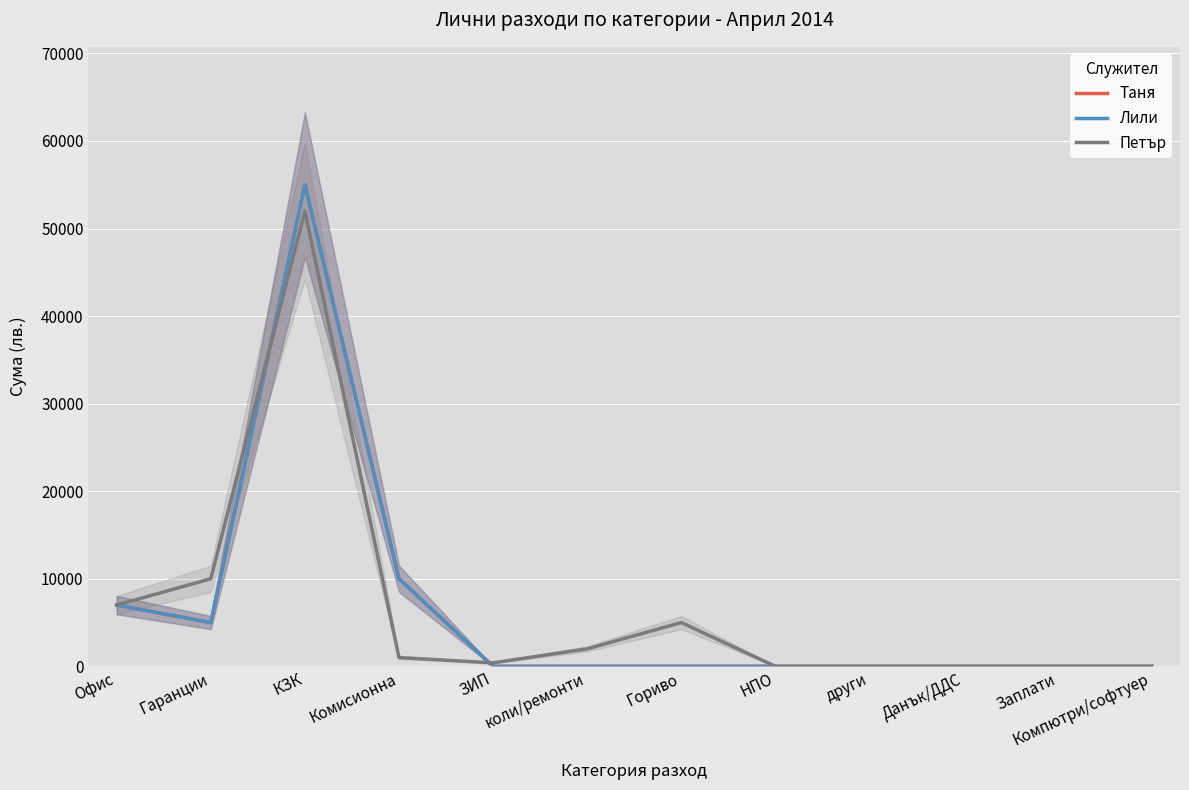

Is it true that Лили equals -24623 at Компютри/софтуер?

False